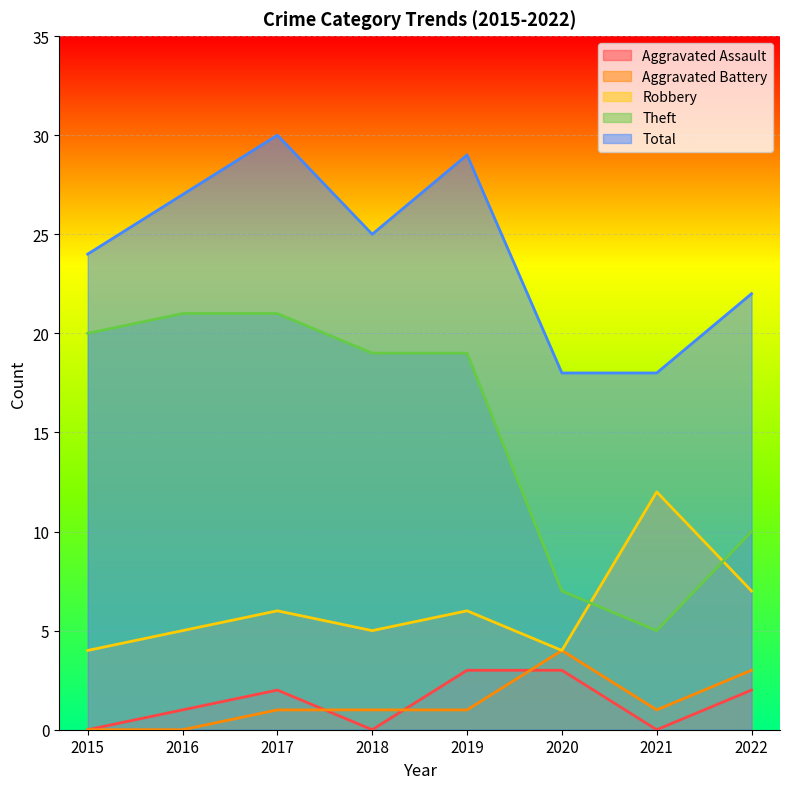

Which category has the lowest value in the Total series?

2020